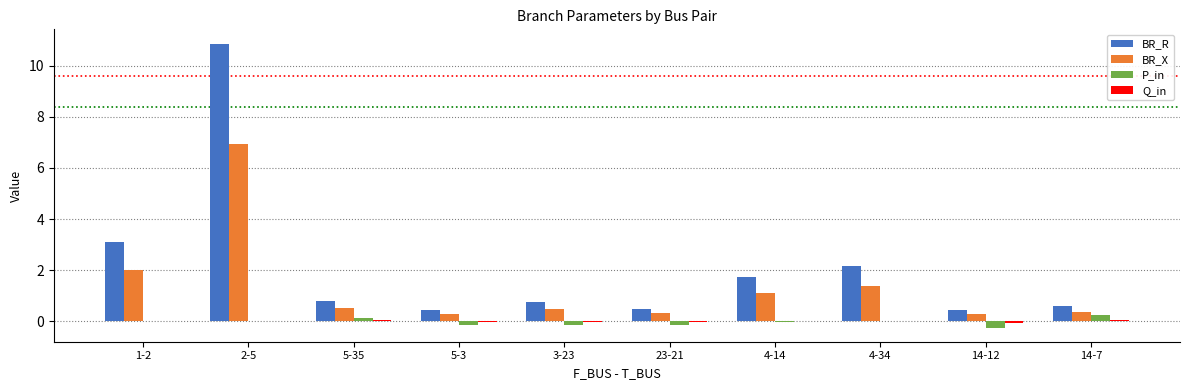

Is the value of P_in at 1-2 greater than the value of BR_R at 14-7?

No